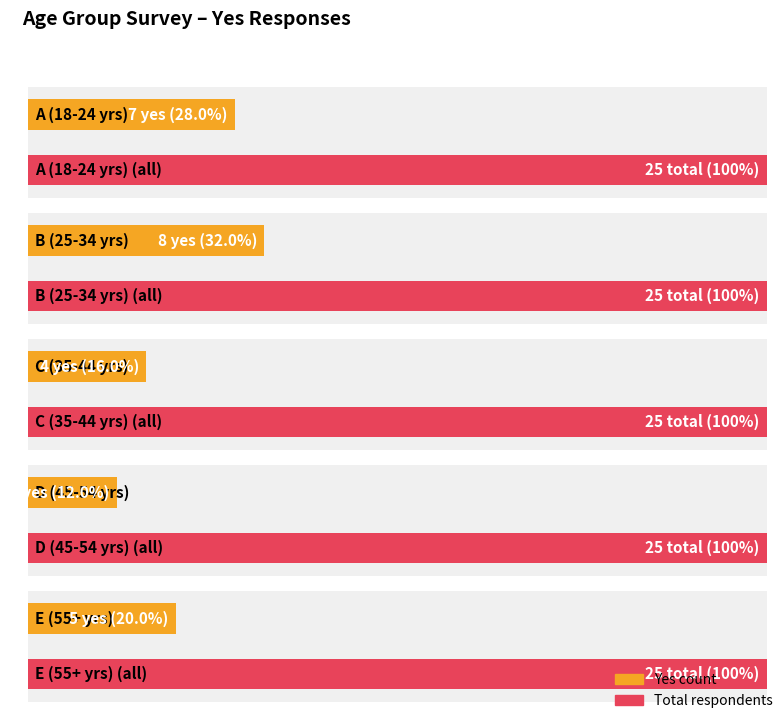

What position from the left is B (25-34 yrs)?

2